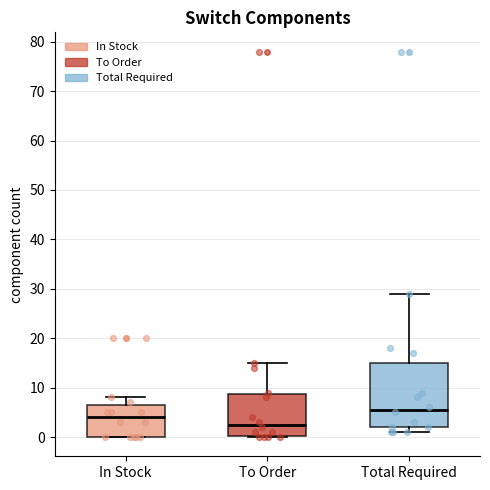

Which box has the highest median line?

Total Required